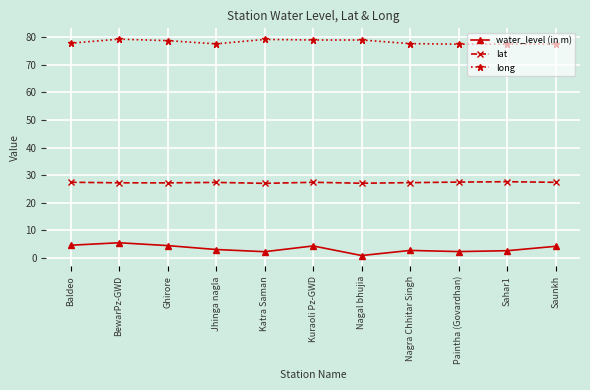

At which category does long reach its first local valley?

Jhinga nagla